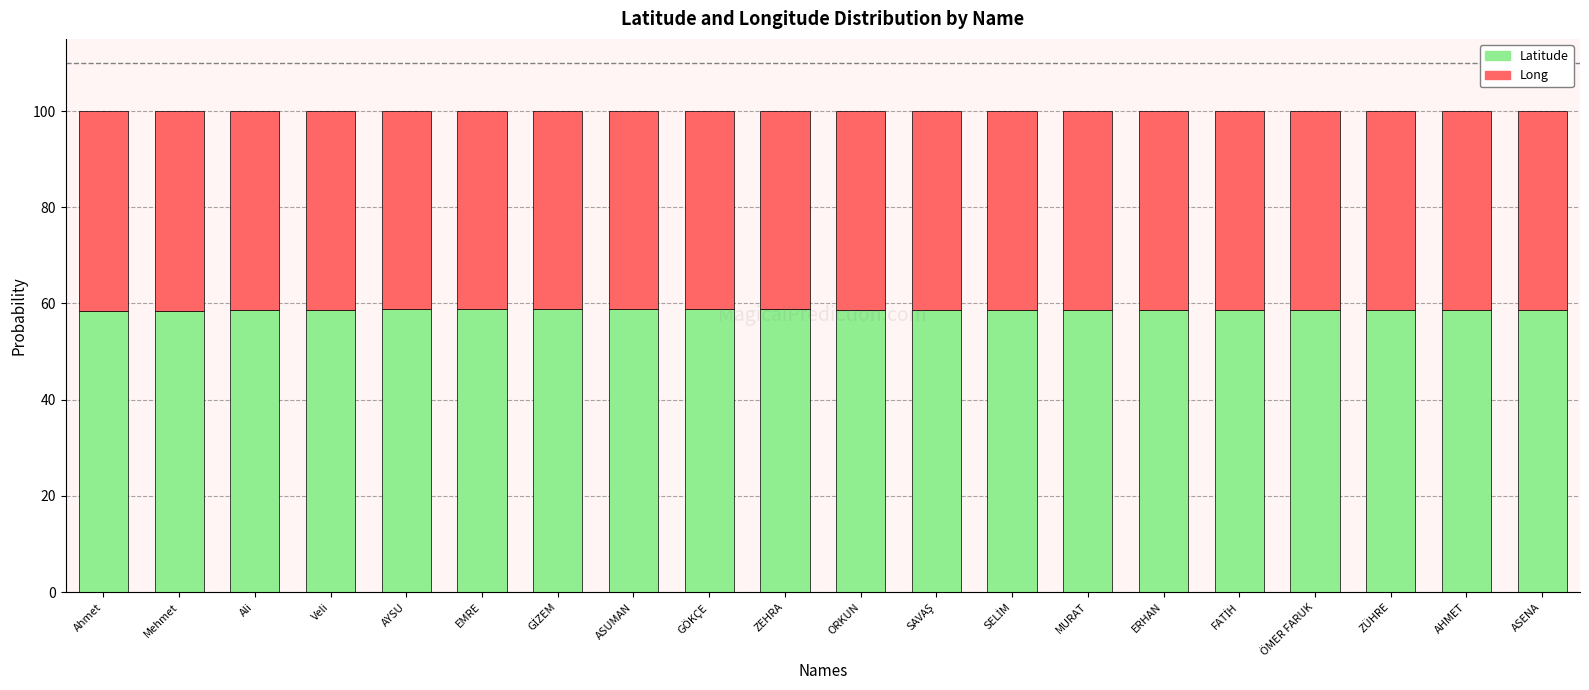

What is the total value across all series at ASUMAN?

100.0